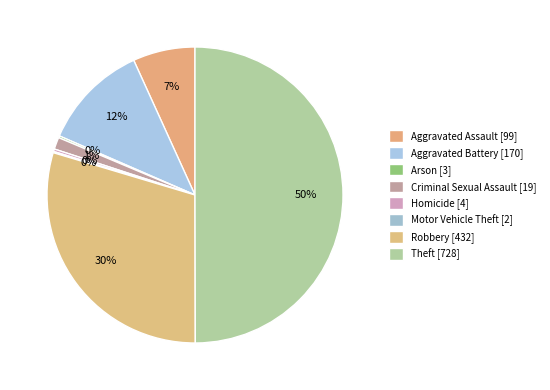

How many segments does this pie chart have?

8